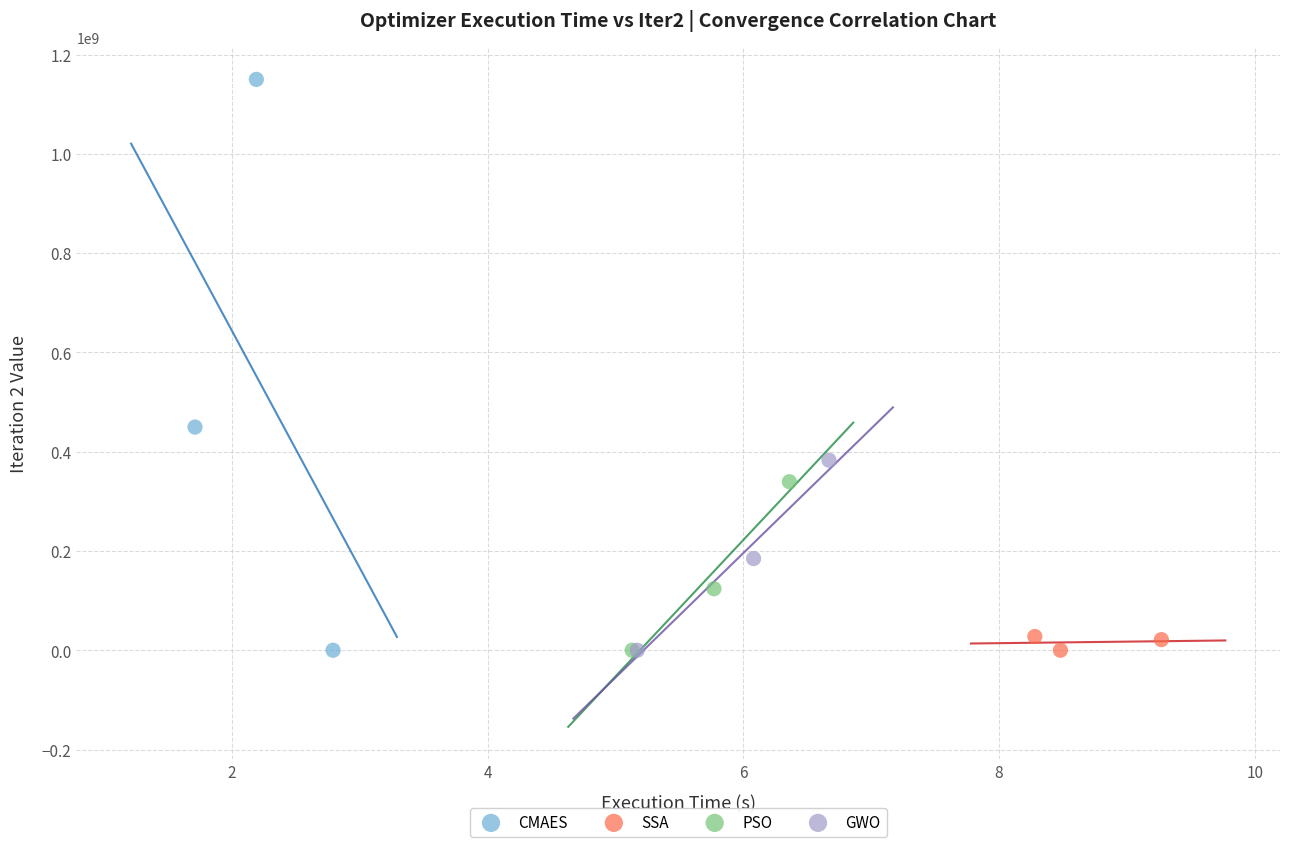

Which series reaches the maximum Y coordinate?

CMAES